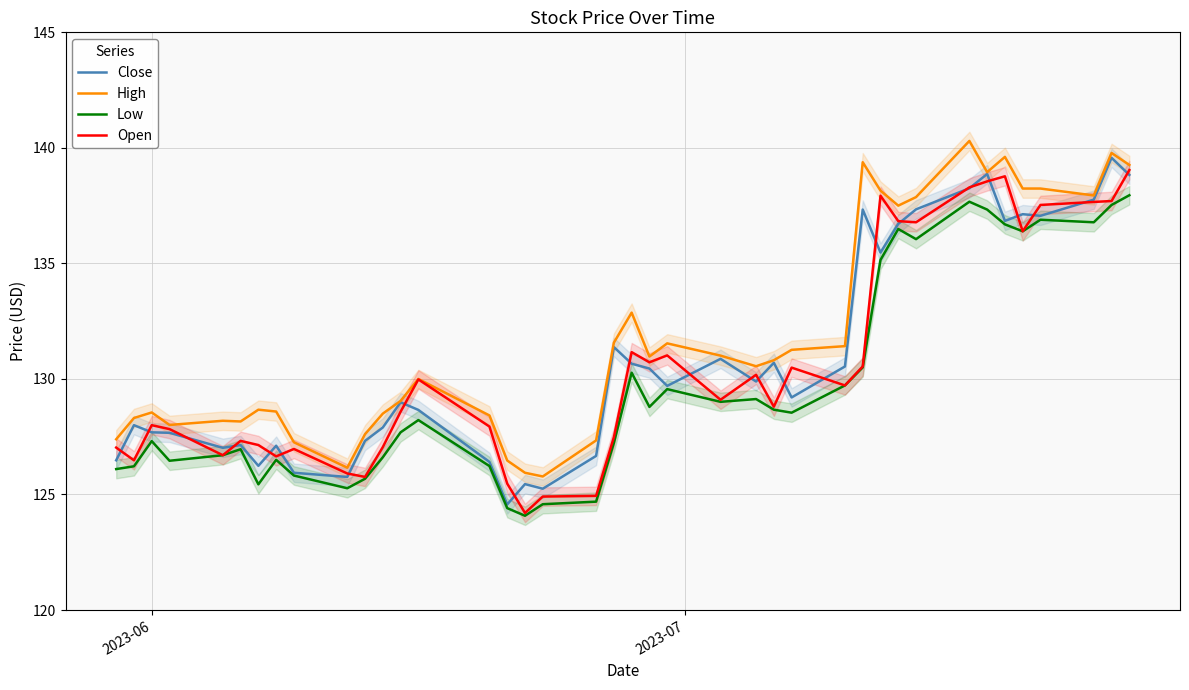

At how many categories does at least one series exceed 138?

9